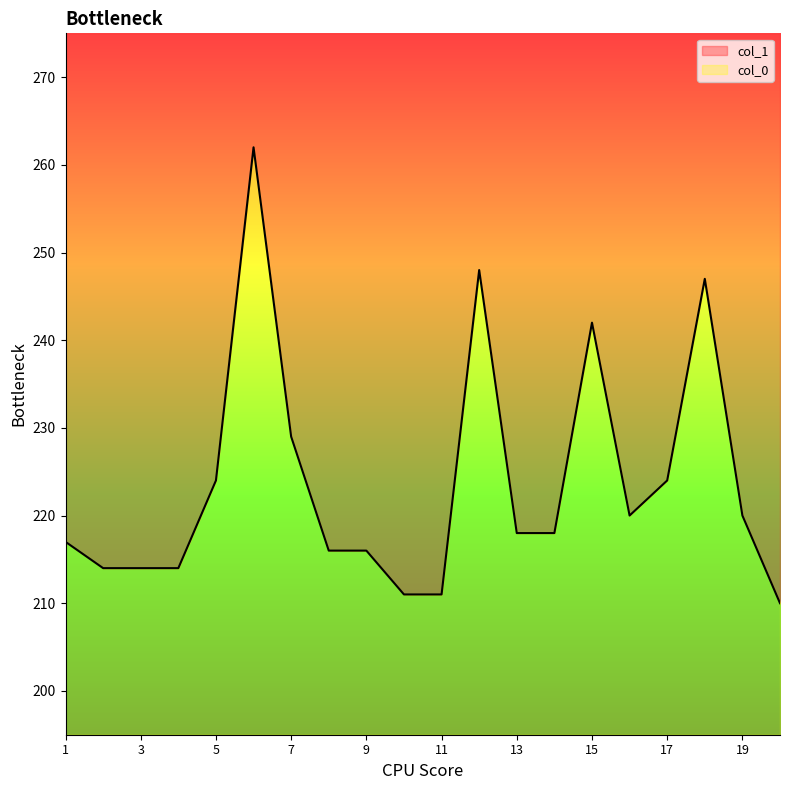

At which category does the chart reach its minimum across all series?

20